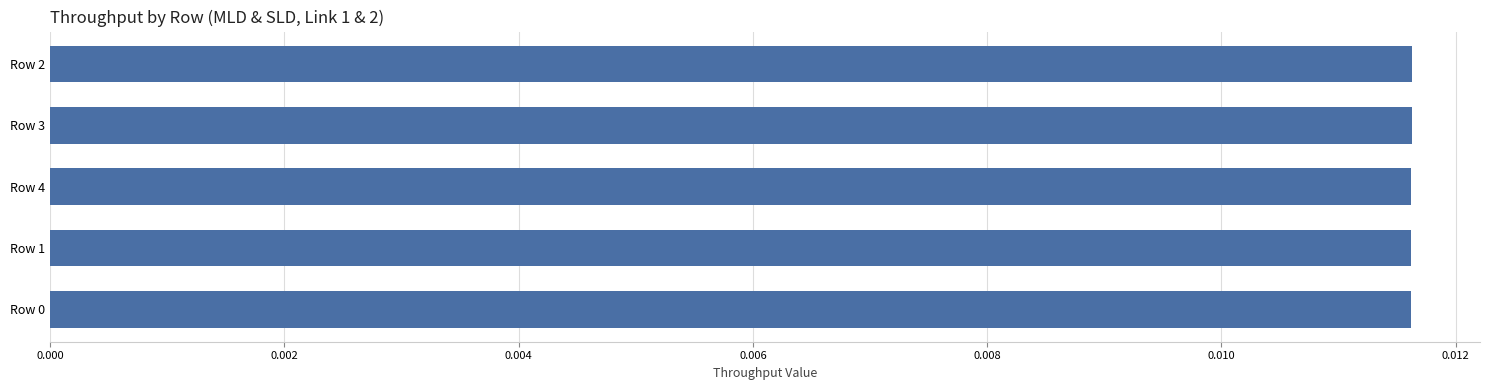

What is the label of the 2nd bar from the bottom?

Row 1